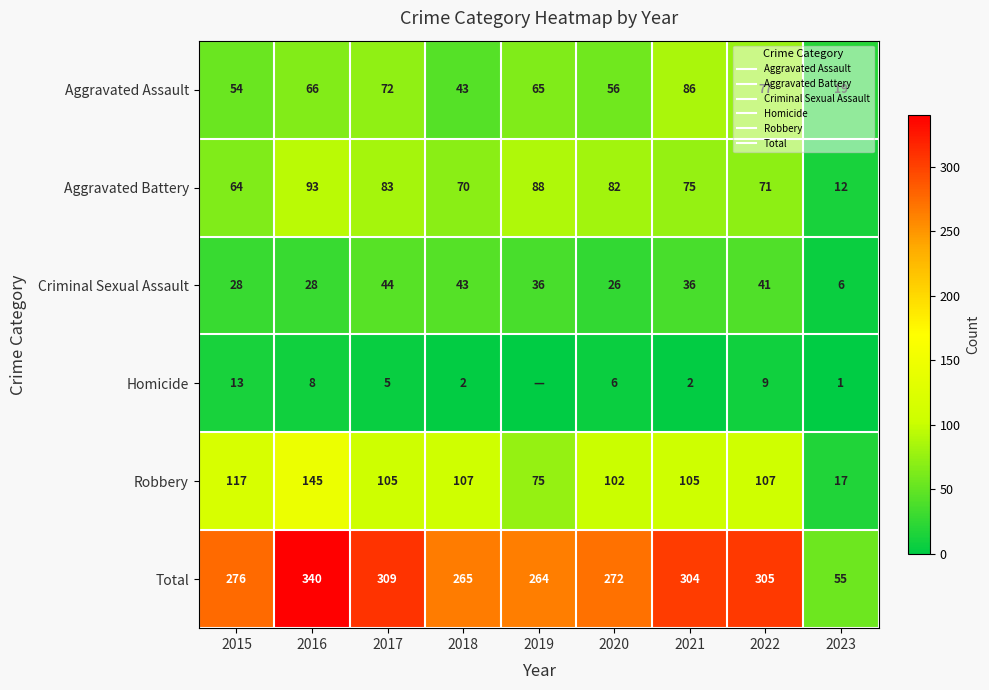

Which series has the largest total across all categories?

Total